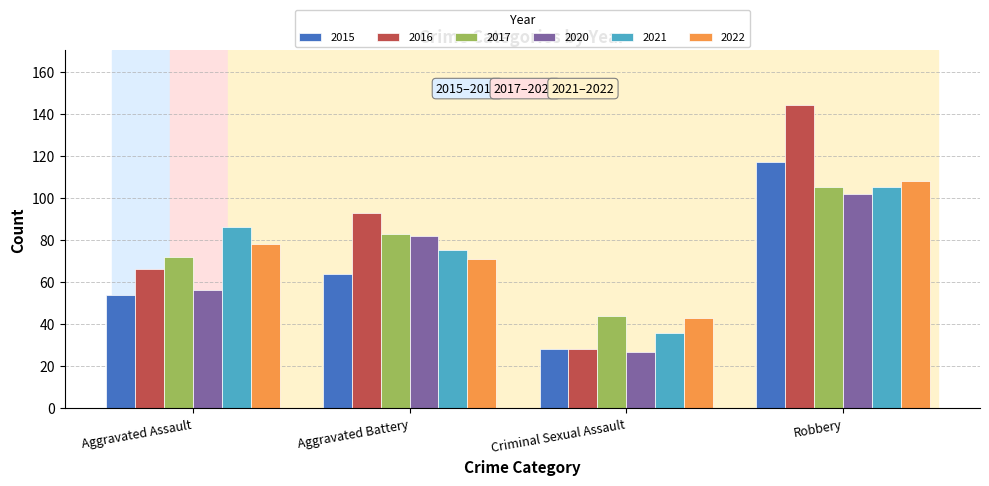

What position from the right is Aggravated Assault?

4